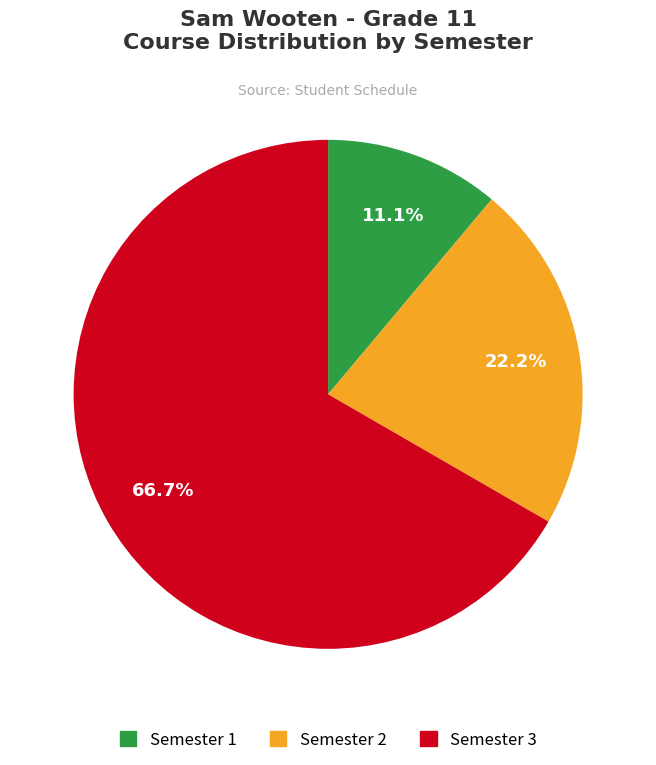

Is there a majority slice in this chart?

Yes